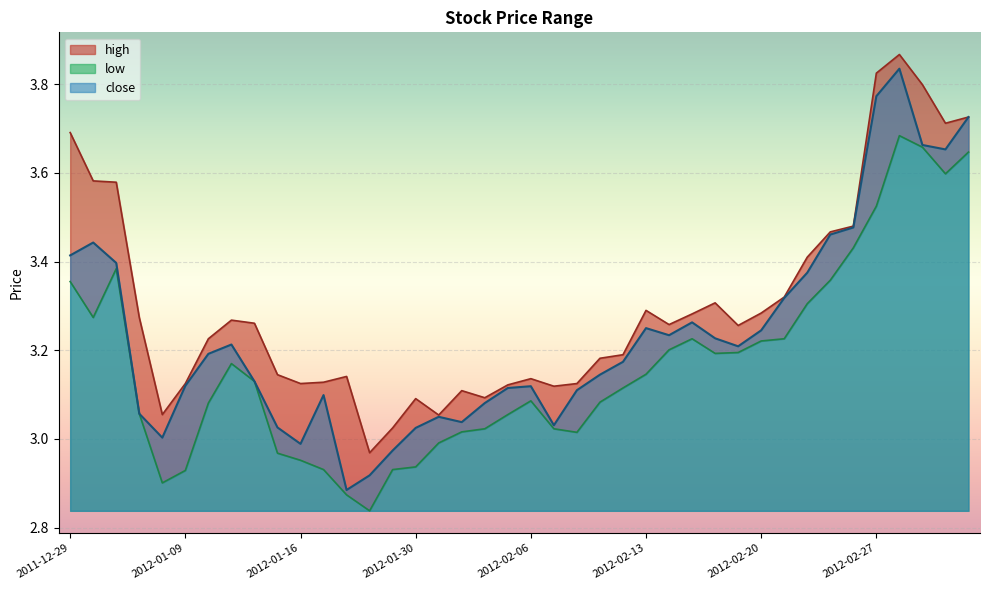

What is the sum of all low values?

126.7